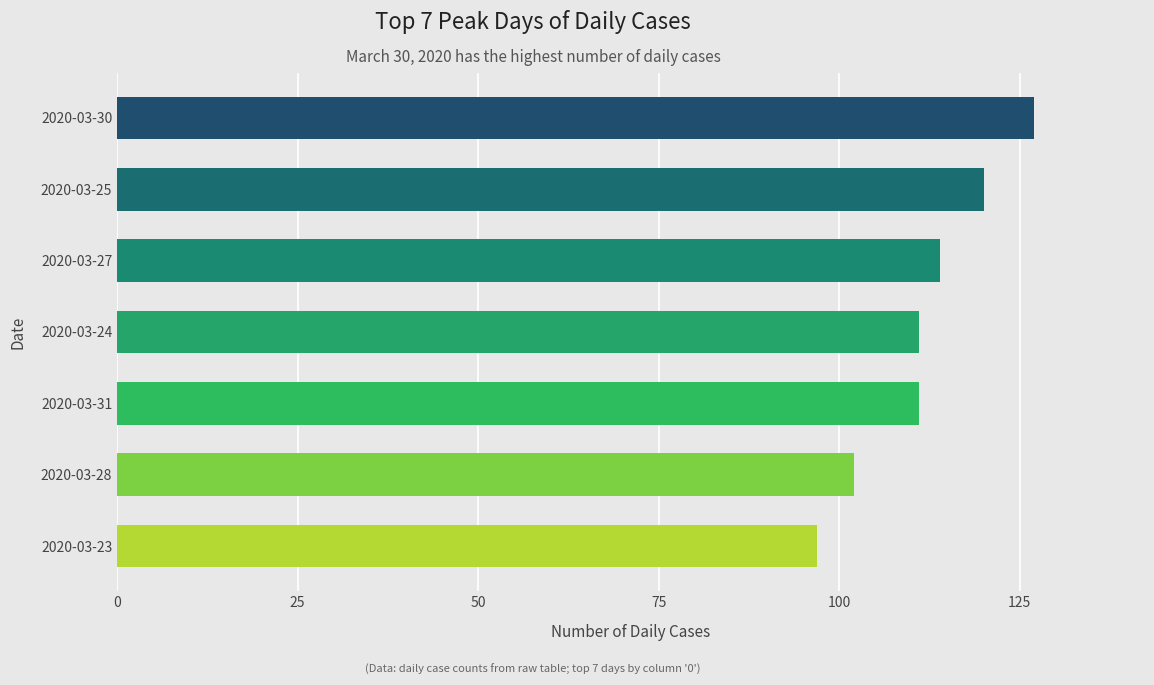

What is the label of the 5th bar from the bottom?

2020-03-27